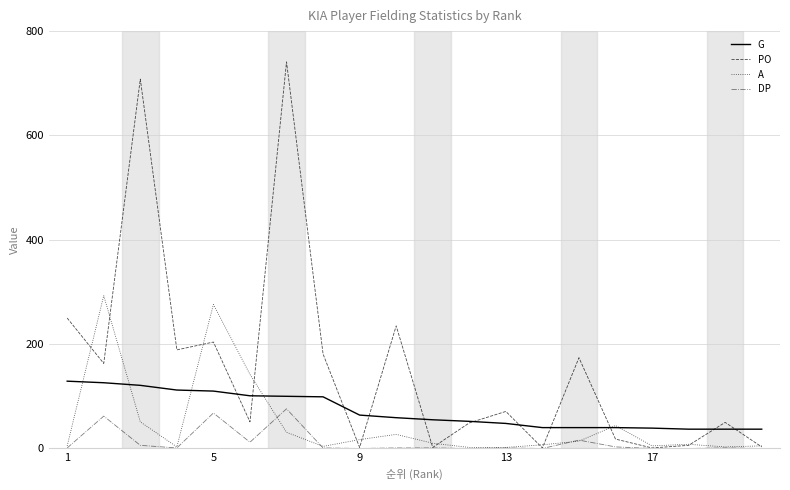

What is the sum of all DP values?

250